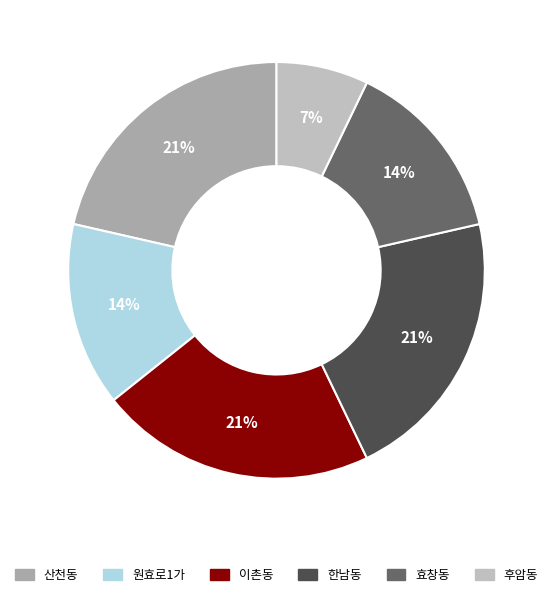

Rank the categories by value from highest to lowest.

산천동, 이촌동, 한남동, 원효로1가, 효창동, 후암동